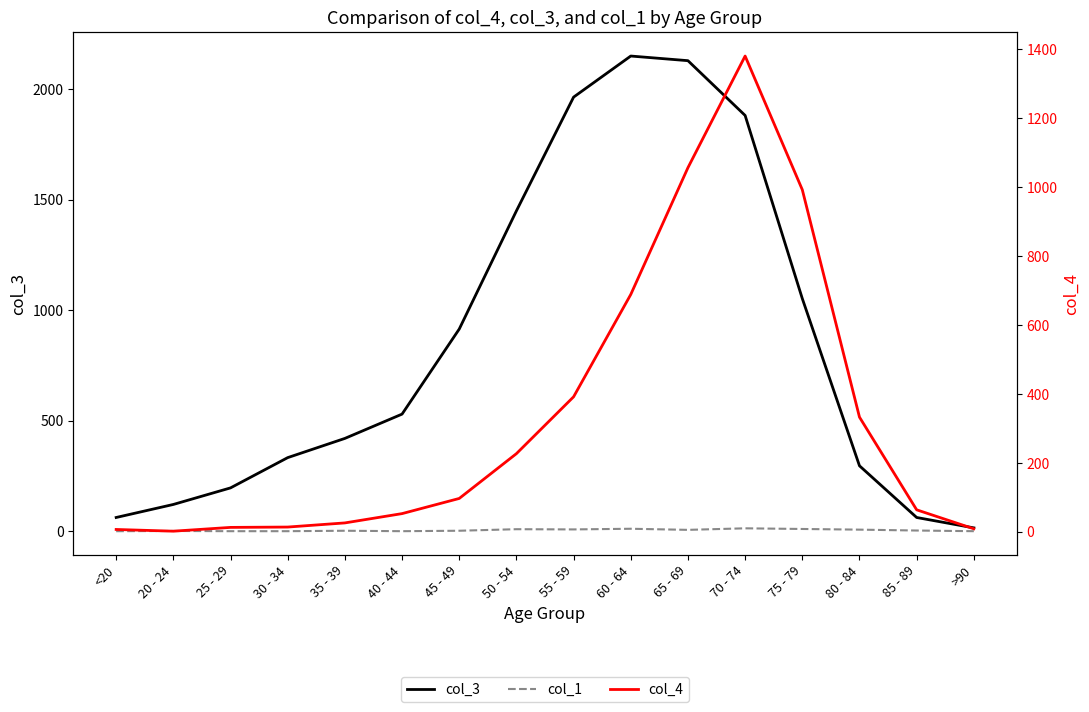

Reading left to right, what are all the values shown in this chart?

col_3: <20=62	20 - 24=121	25 - 29=196	30 - 34=333	35 - 39=420	40 - 44=530	45 - 49=915	50 - 54=1450	55 - 59=1965	60 - 64=2151	65 - 69=2130	70 - 74=1882	75 - 79=1053	80 - 84=296	85 - 89=62	>90=15
col_1: <20=0	20 - 24=1	25 - 29=0	30 - 34=0	35 - 39=2	40 - 44=0	45 - 49=2	50 - 54=9	55 - 59=8	60 - 64=11	65 - 69=6	70 - 74=13	75 - 79=10	80 - 84=7	85 - 89=3	>90=0
col_4: <20=7	20 - 24=2	25 - 29=13	30 - 34=14	35 - 39=26	40 - 44=53	45 - 49=97	50 - 54=227	55 - 59=392	60 - 64=689	65 - 69=1057	70 - 74=1381	75 - 79=993	80 - 84=333	85 - 89=64	>90=9